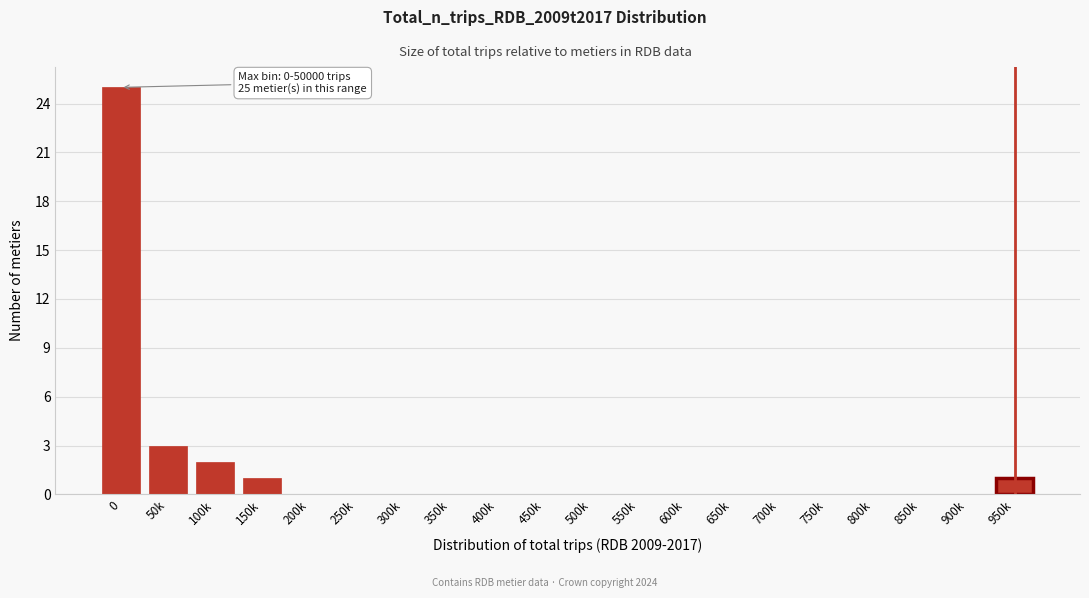

The value at 50k is 3. True or false?

True